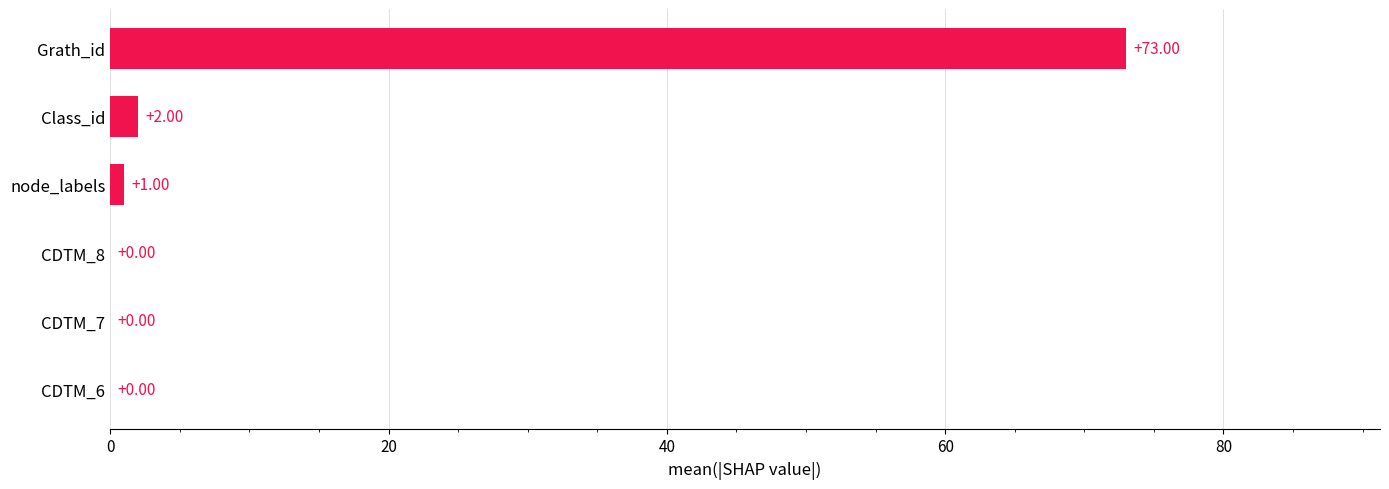

What is the sum of all values?

76